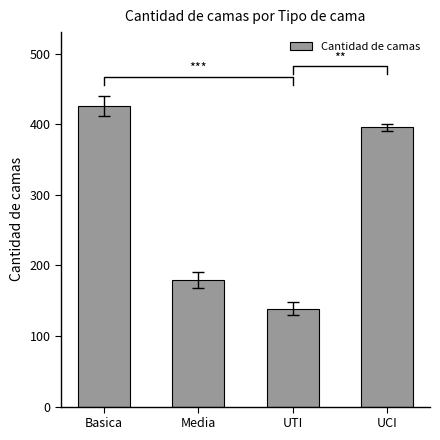

What is the label of the 2nd bar from the right?

UTI